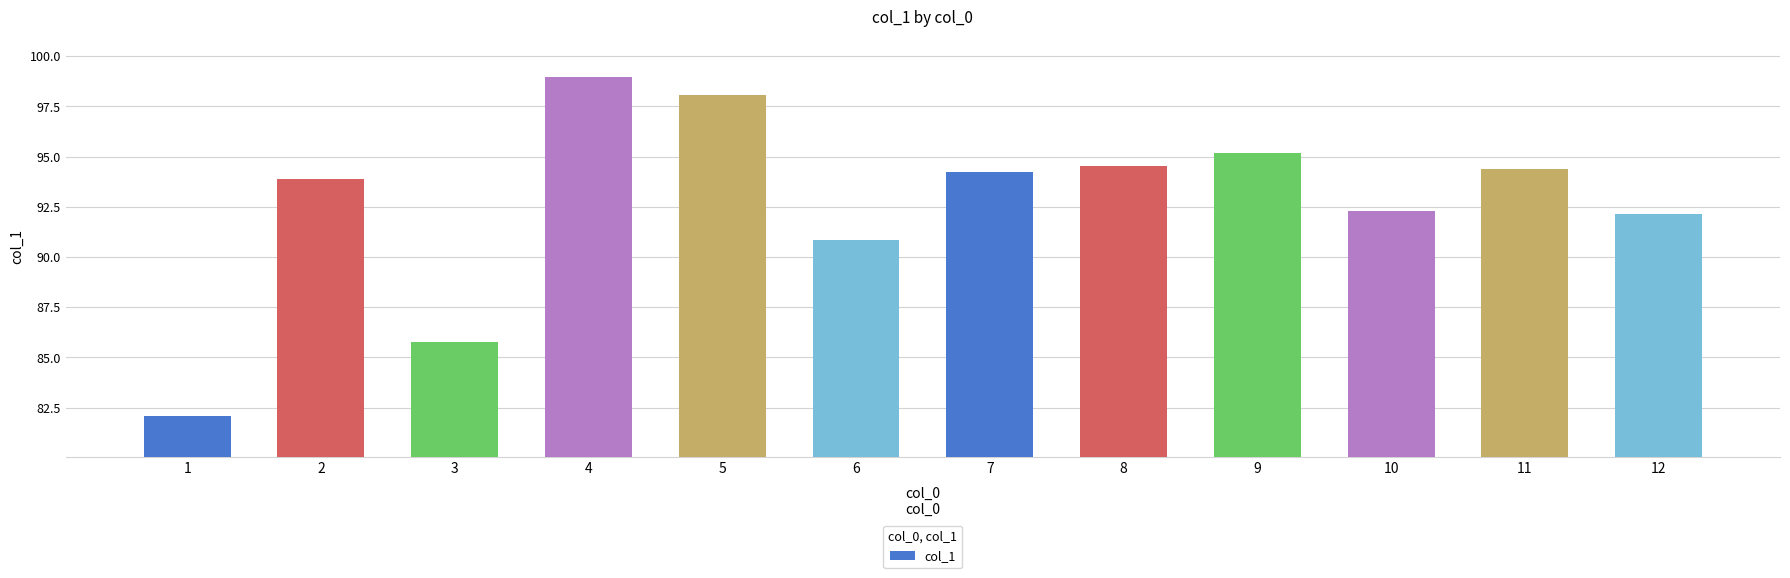

The chart shows a value of 47.3 at 9. True or false?

False